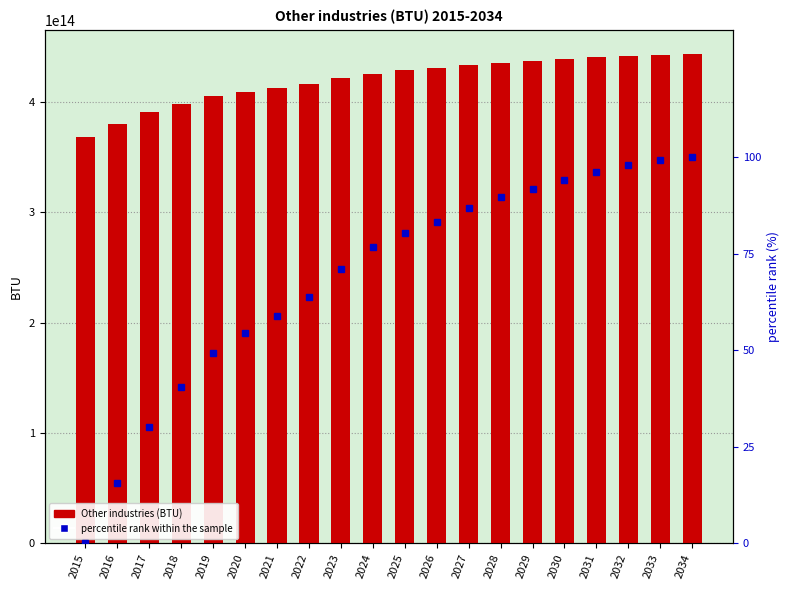

Count the number of values greater than 428330275779091.

10